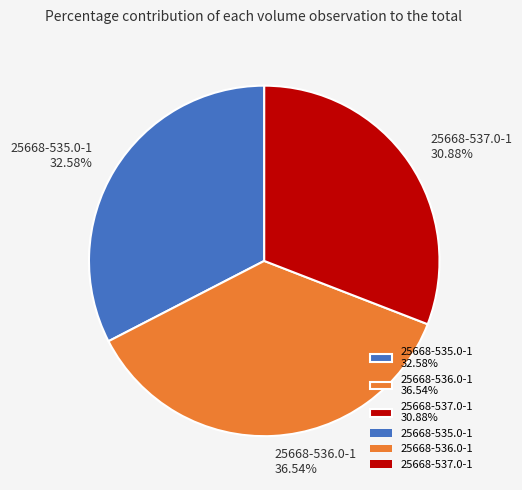

What portion of the pie excludes 25668-537.0-1?

69.1%